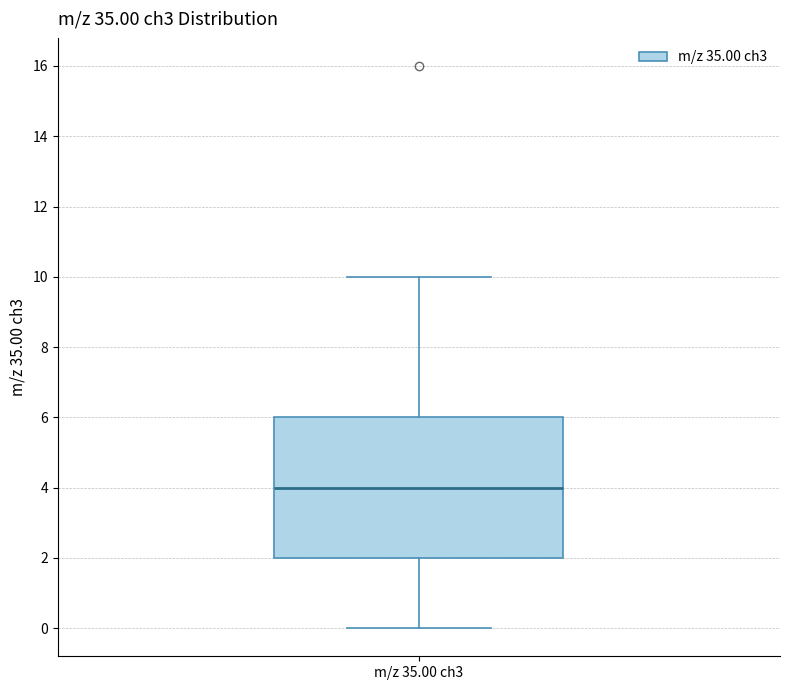

Transcribe this box plot: give where the median line is, the range the box spans, and where the two whiskers end, as read against the y-axis. The values are not printed on the chart, so give them approximately, as read against the axis.

median 4, box 2 to 6, whiskers 0 to 10